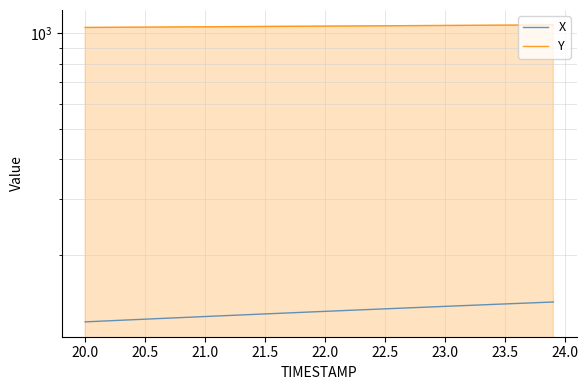

How many values in the Y series exceed 1054?

20